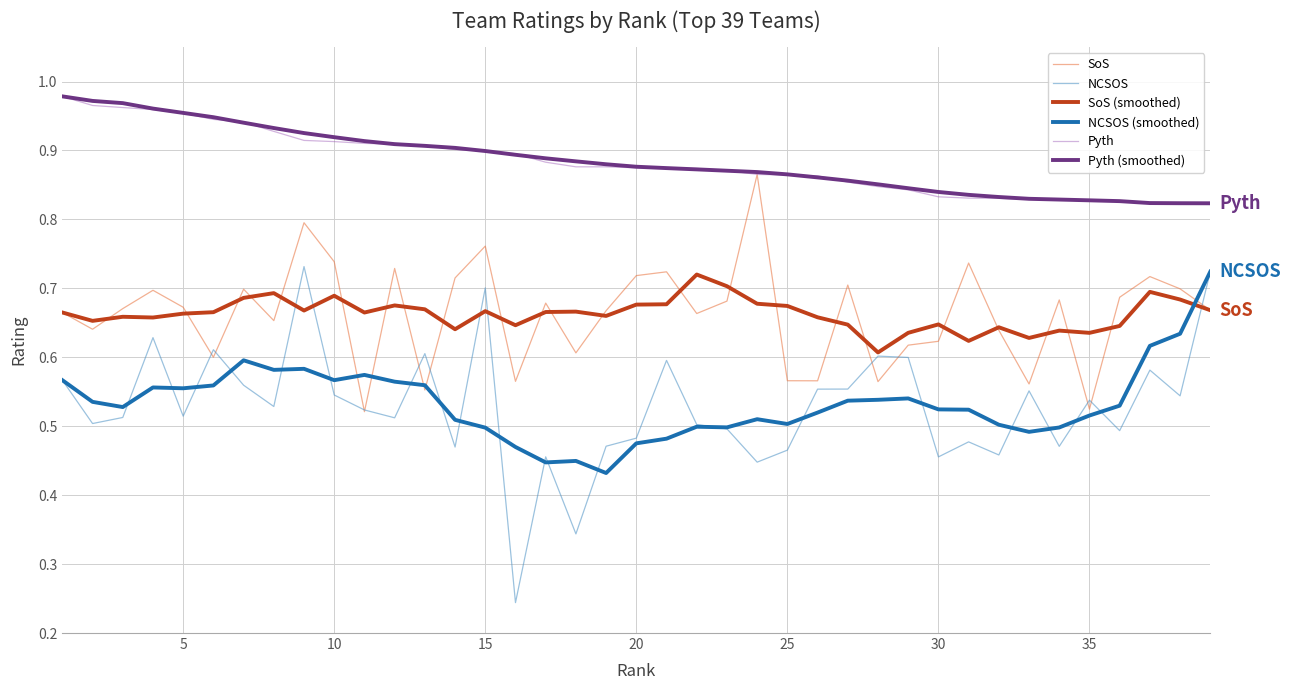

True or false: Pyth (smoothed) and NCSOS intersect in this chart.

False